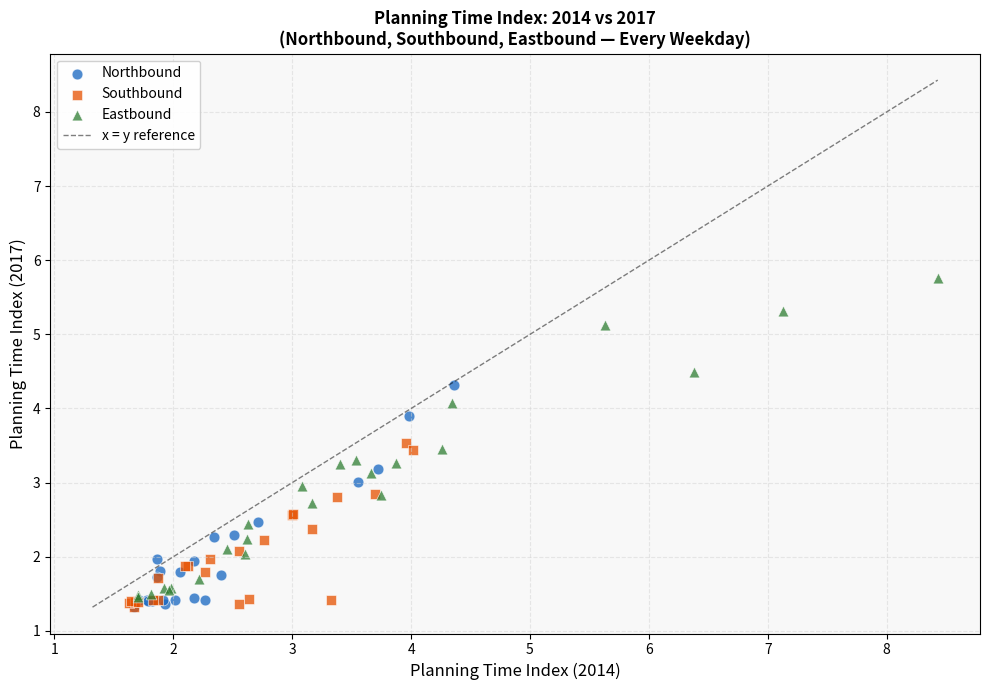

Which series has the largest Y range (max minus min)?

Eastbound